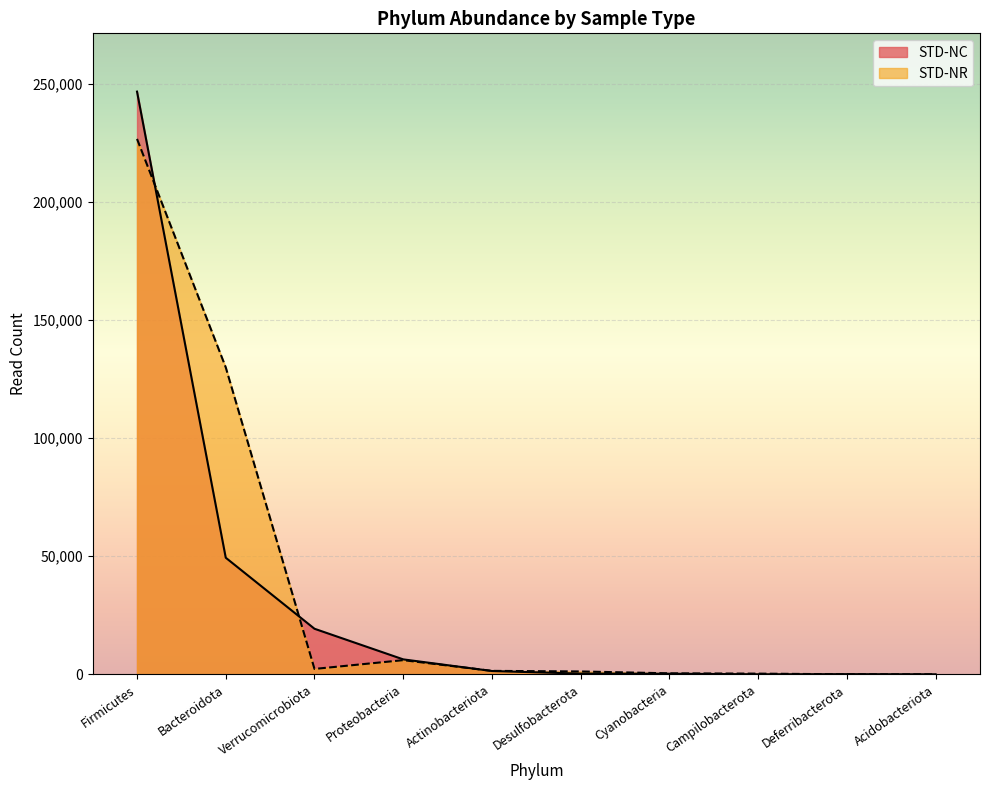

Rank the series by their maximum value, from highest to lowest.

STD-NC, STD-NR